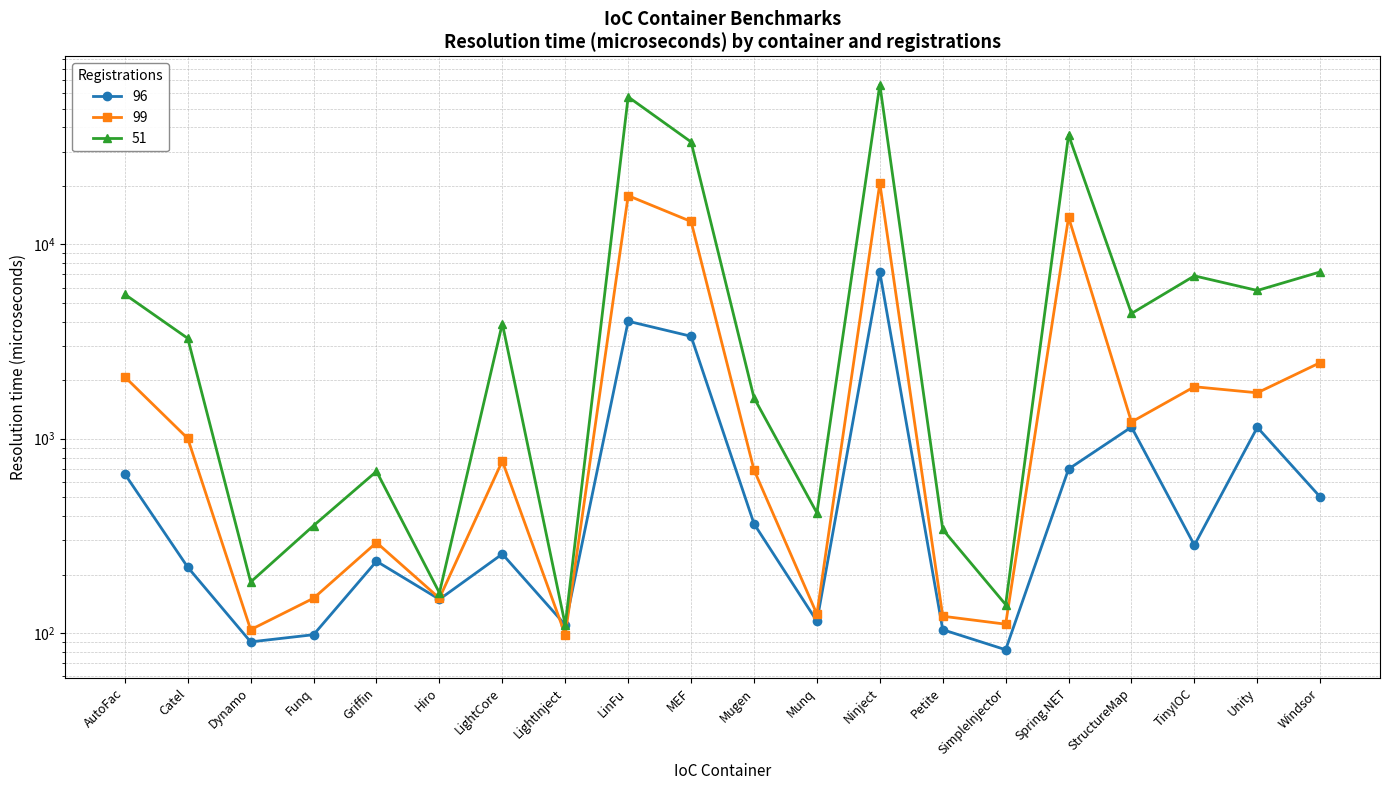

What position from the right is Windsor?

1